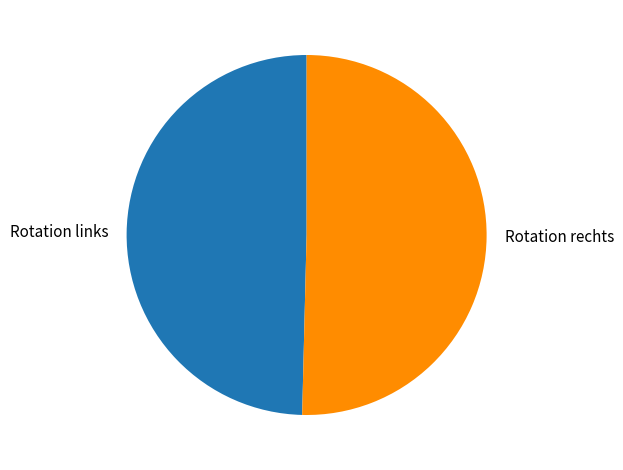

The Rotation links slice represents 58% of the pie. True or false?

False